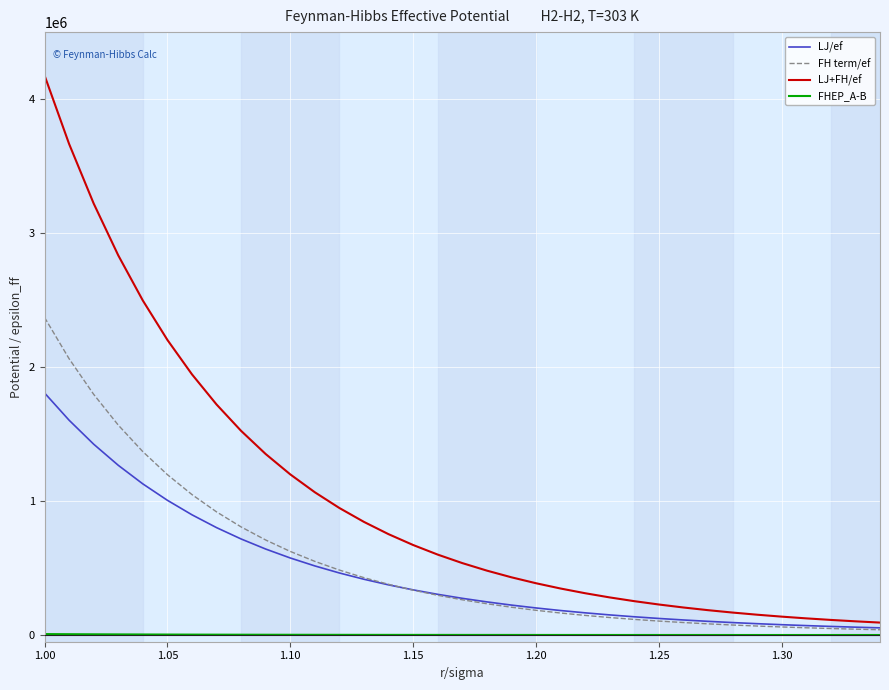

Rank the series by their maximum value, from lowest to highest.

FHEP_A-B, LJ/ef, FH term/ef, LJ+FH/ef